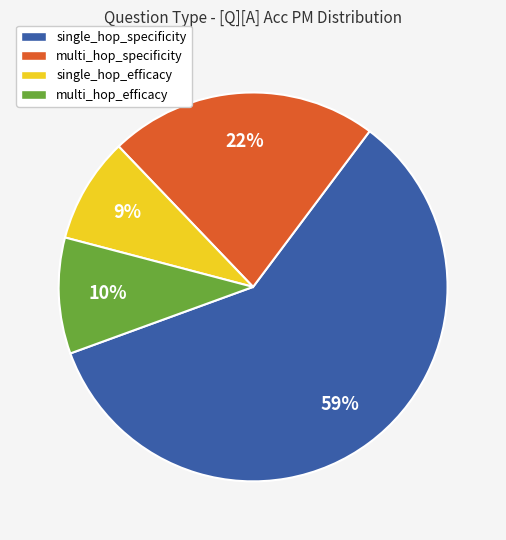

Which has a higher value, single_hop_specificity or multi_hop_efficacy?

single_hop_specificity